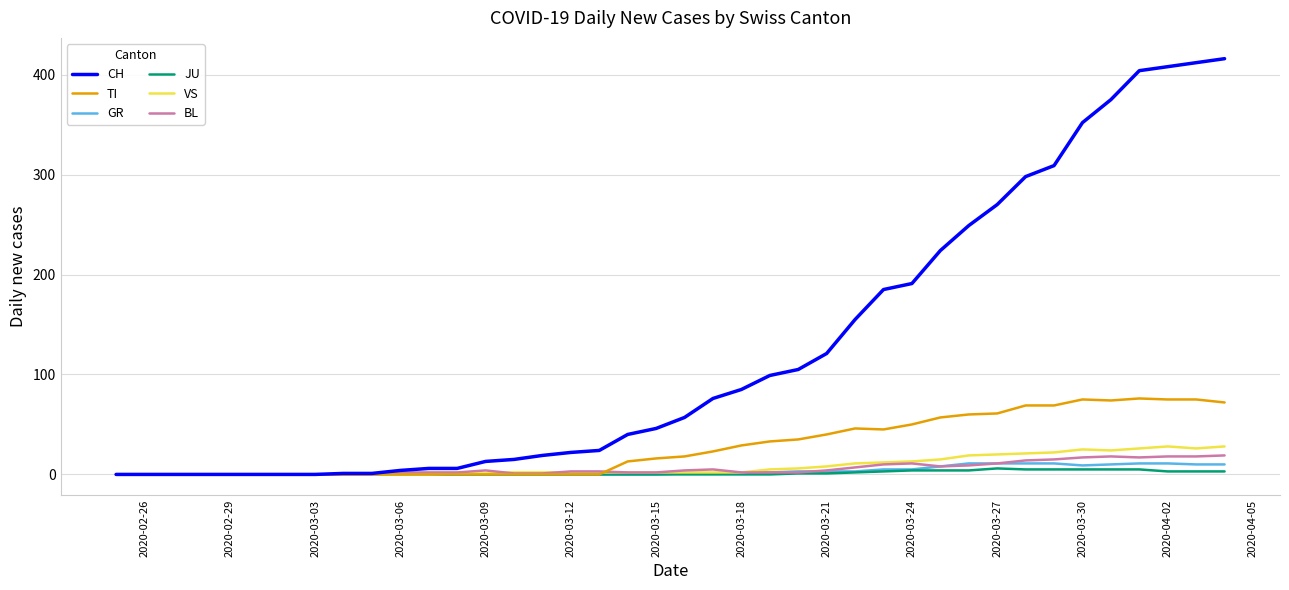

How many lines are shown in the chart?

6